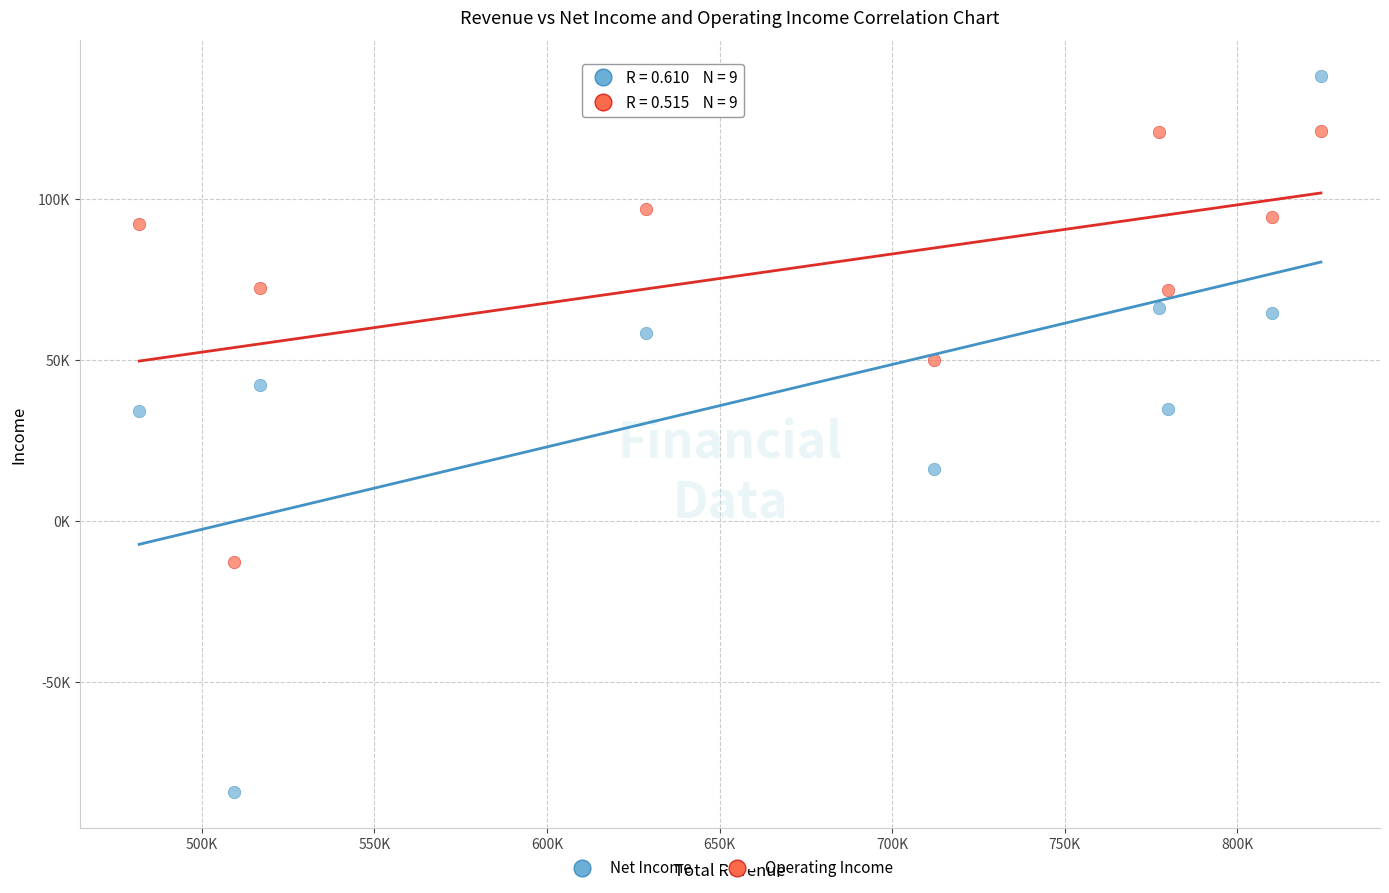

What are all the series names shown in the legend?

Net Income, Operating Income